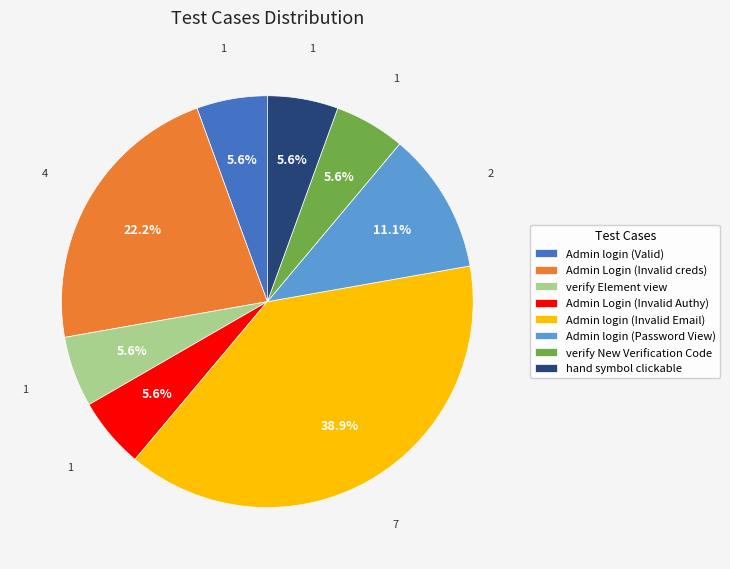

What is the largest slice in the pie chart?

Admin login (Invalid Email)